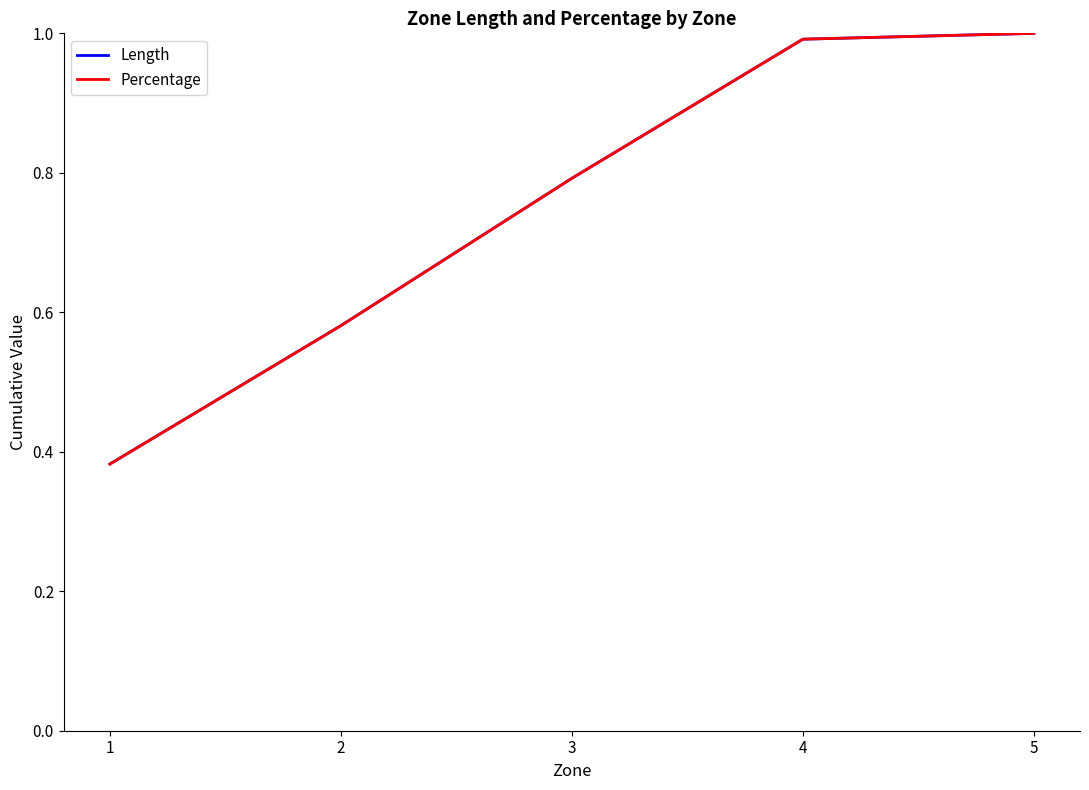

Which series has the largest total across all categories?

Length